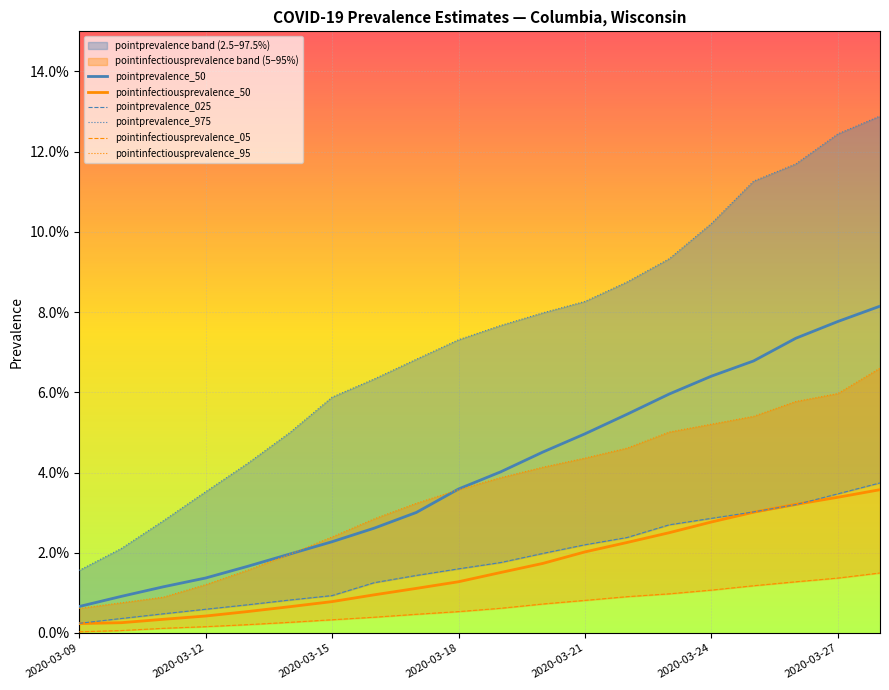

At how many categories does at least one series exceed 0?

20